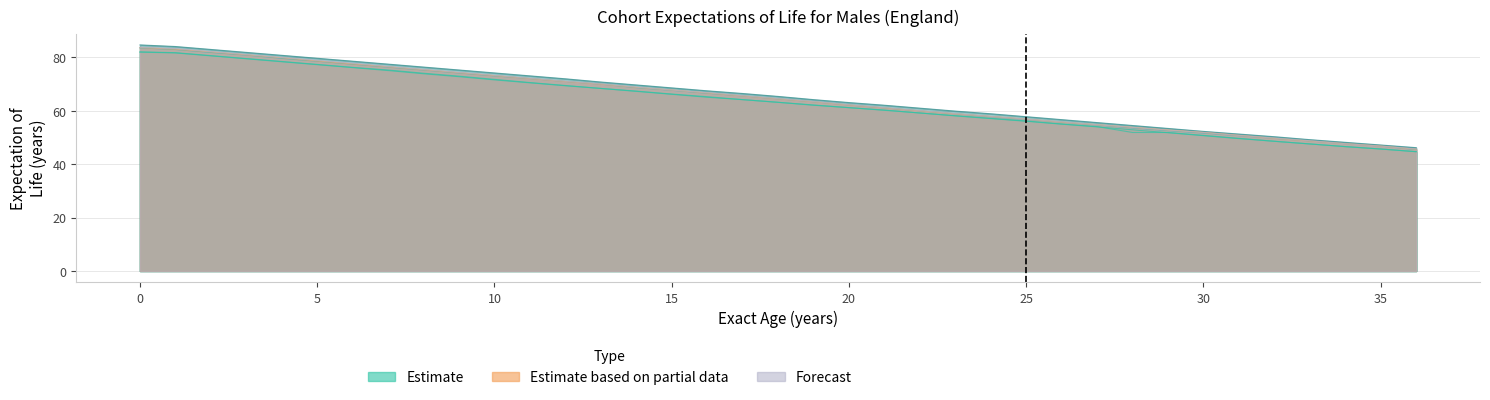

Is it true that col_15 equals 76.0 at 27?

False